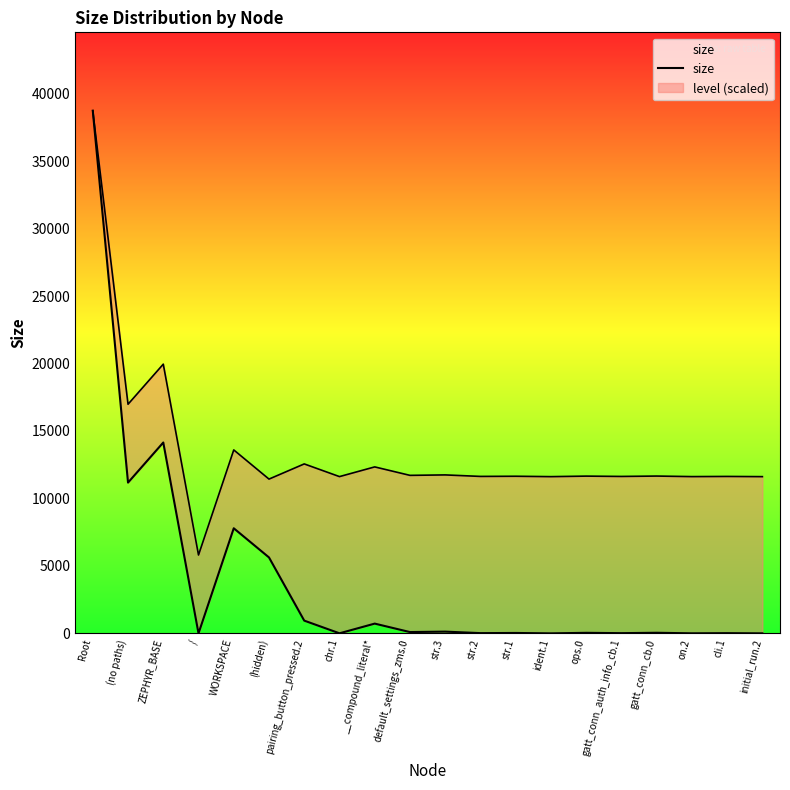

How many points are lower than both their immediate neighbors (excluding endpoints)?

8